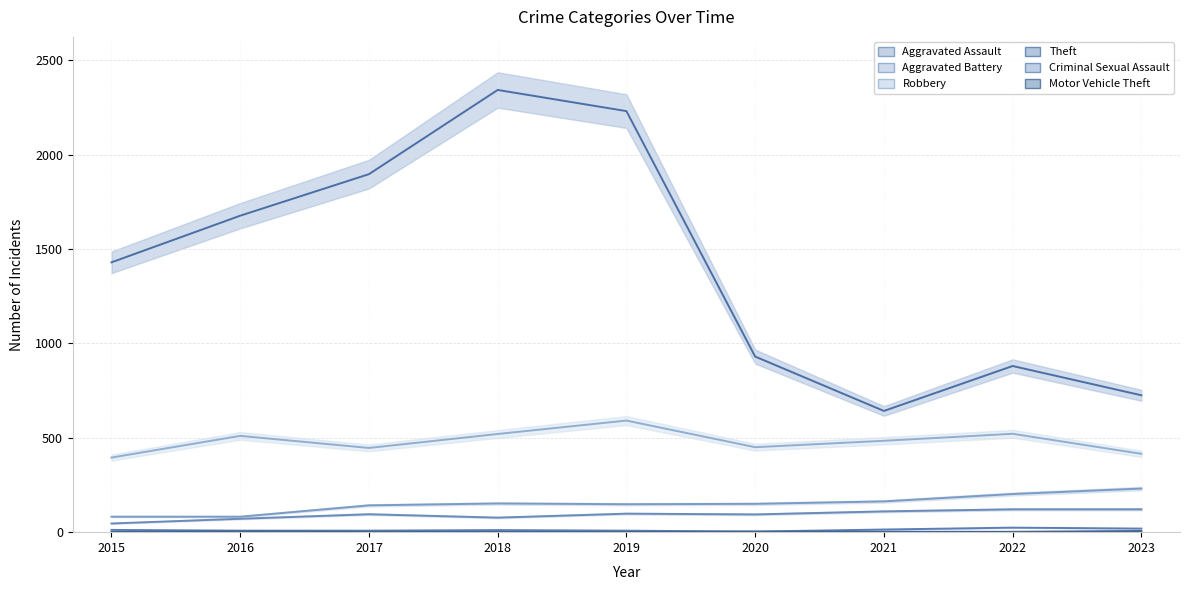

Reading left to right, what are all the values shown in this chart?

Aggravated Assault: 46	71	95	77	98	94	110	121	121
Aggravated Battery: 82	82	142	152	148	150	163	202	231
Robbery: 395	510	446	520	591	450	484	521	415
Theft: 1429	1676	1896	2342	2230	930	642	880	725
Criminal Sexual Assault: 12	8	8	11	8	3	14	24	19
Motor Vehicle Theft: 1	4	2	1	1	3	2	2	6